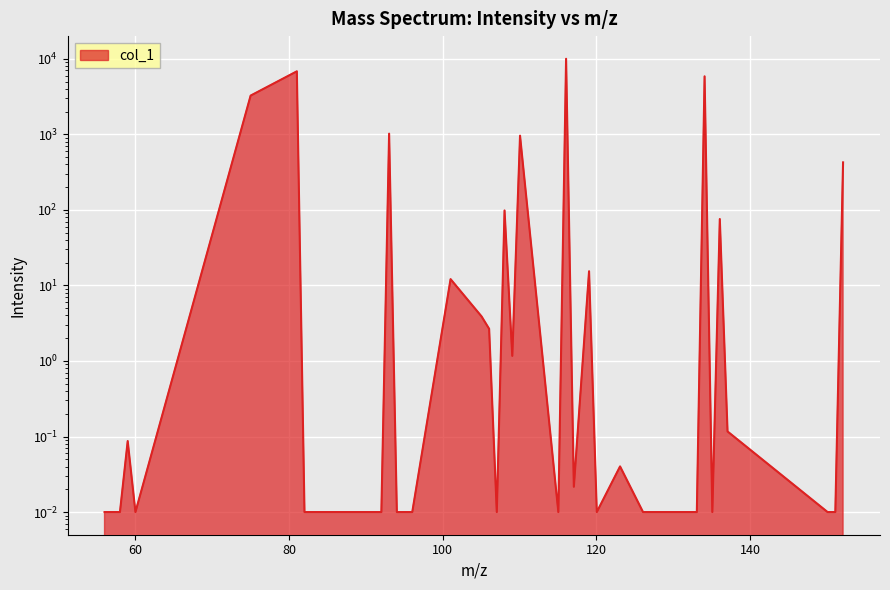

What is the greatest value displayed?

10000.0